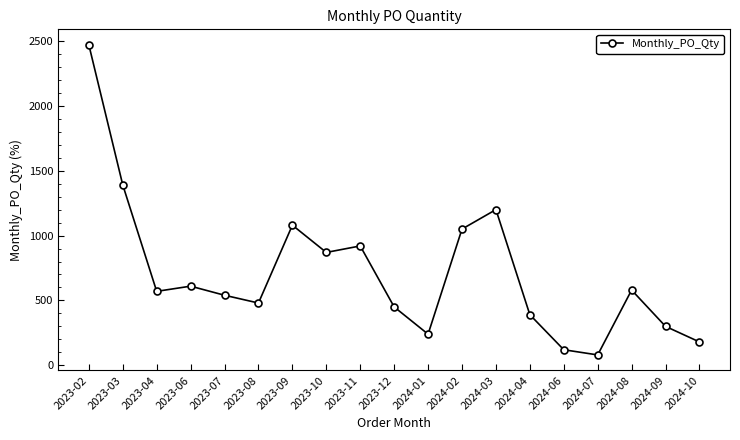

What is the greatest value displayed?

2470